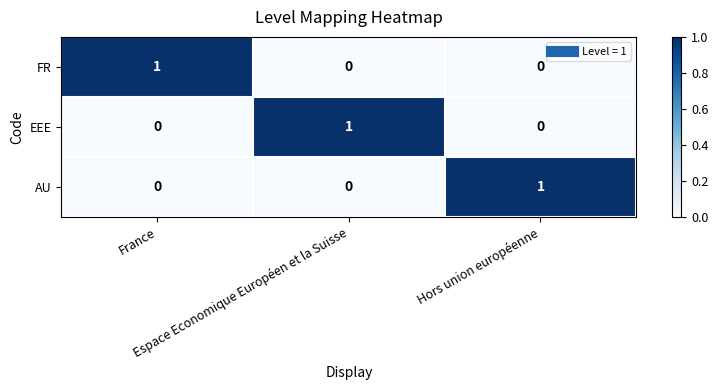

What is the total value across all series at Hors union européenne?

1